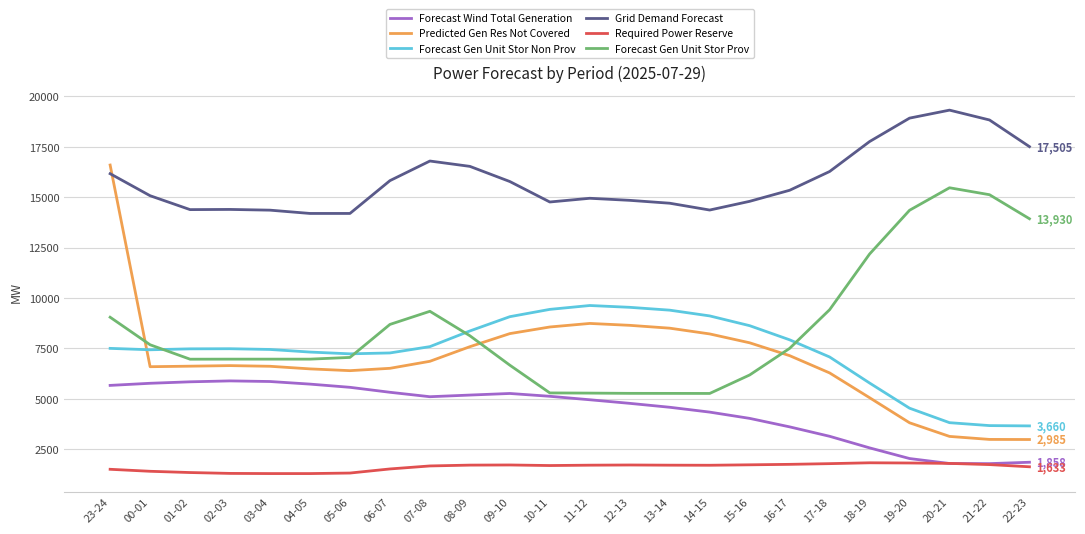

Which series has the largest total across all categories?

Grid Demand Forecast